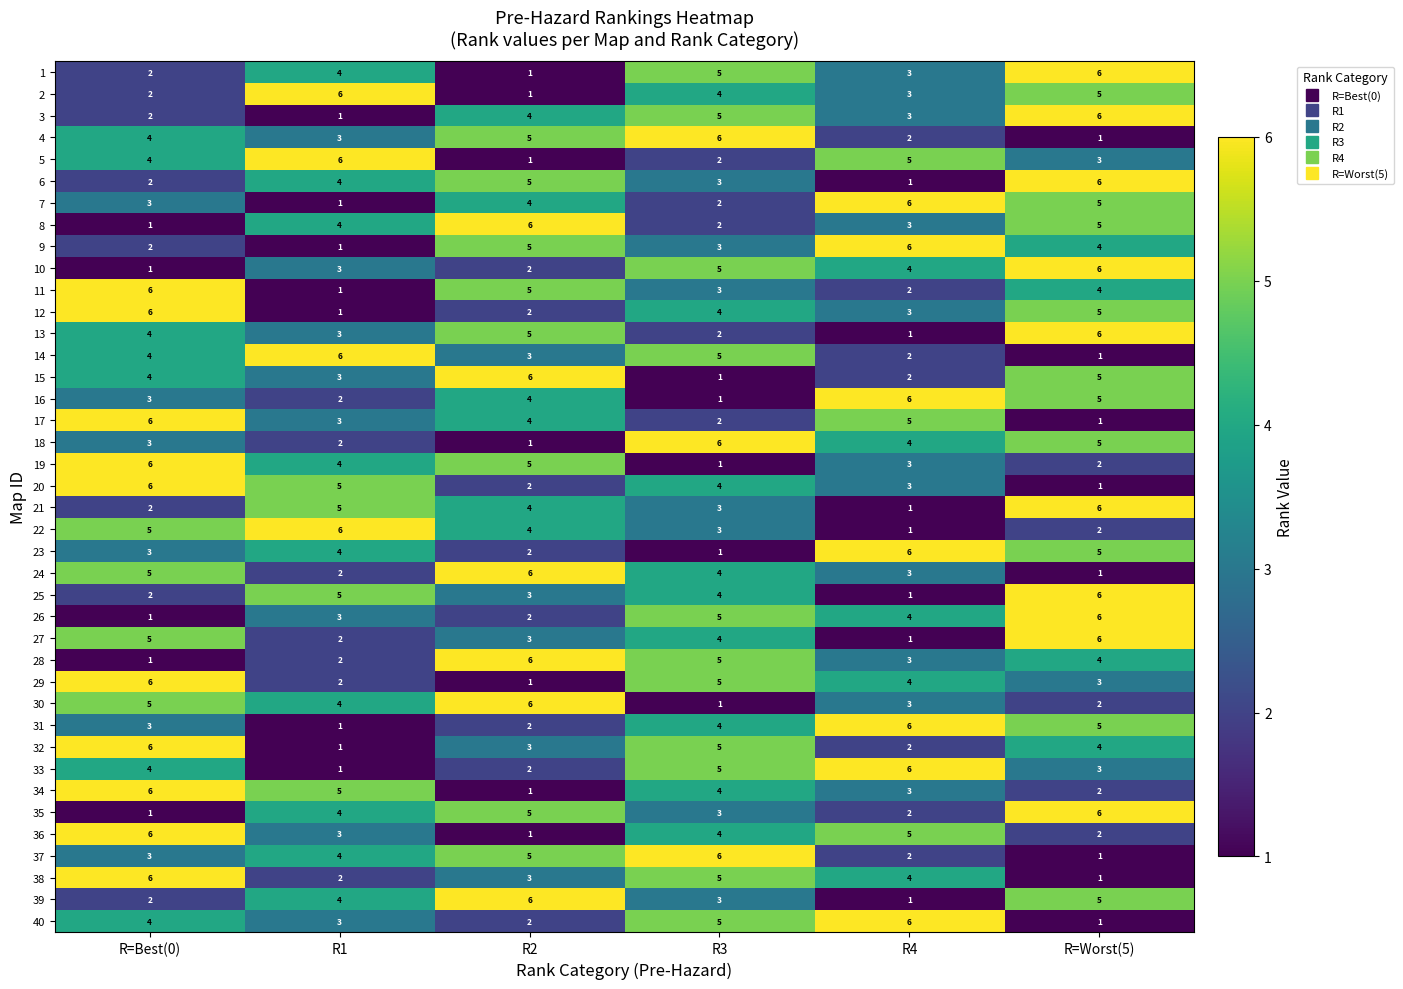

What is the total value across all series at R4?

131